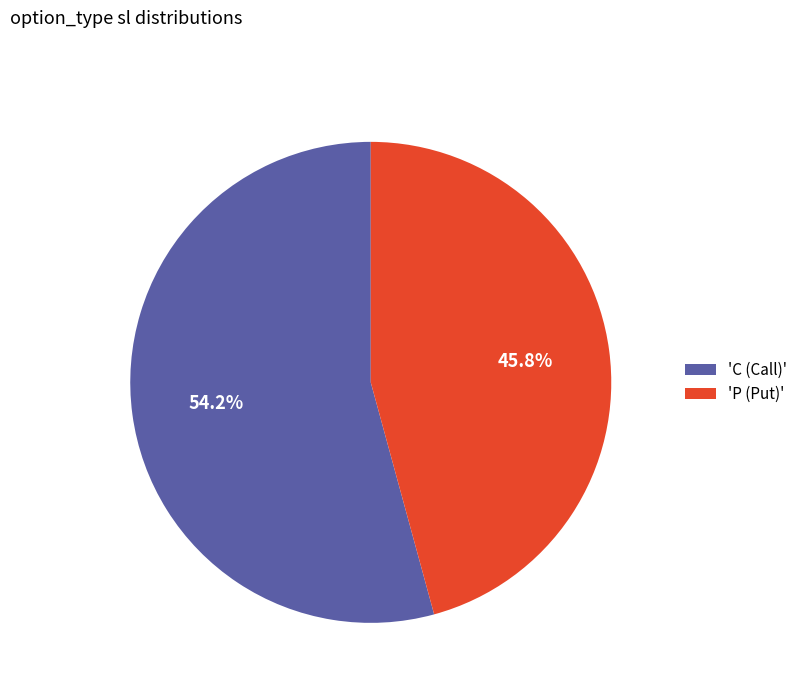

Which slice is the smallest?

'P (Put)'